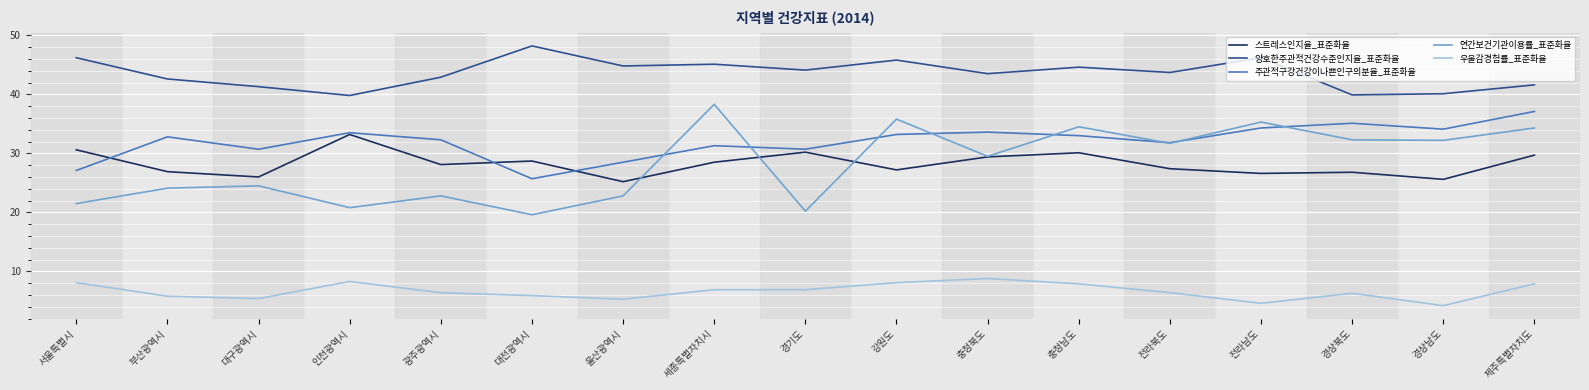

How many series are shown in this chart?

5